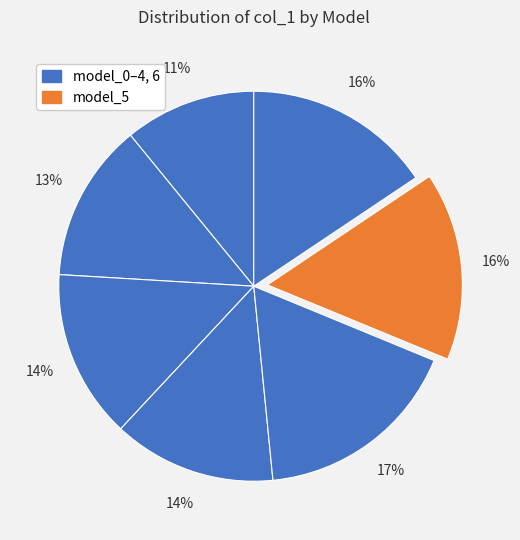

How many segments does this pie chart have?

7